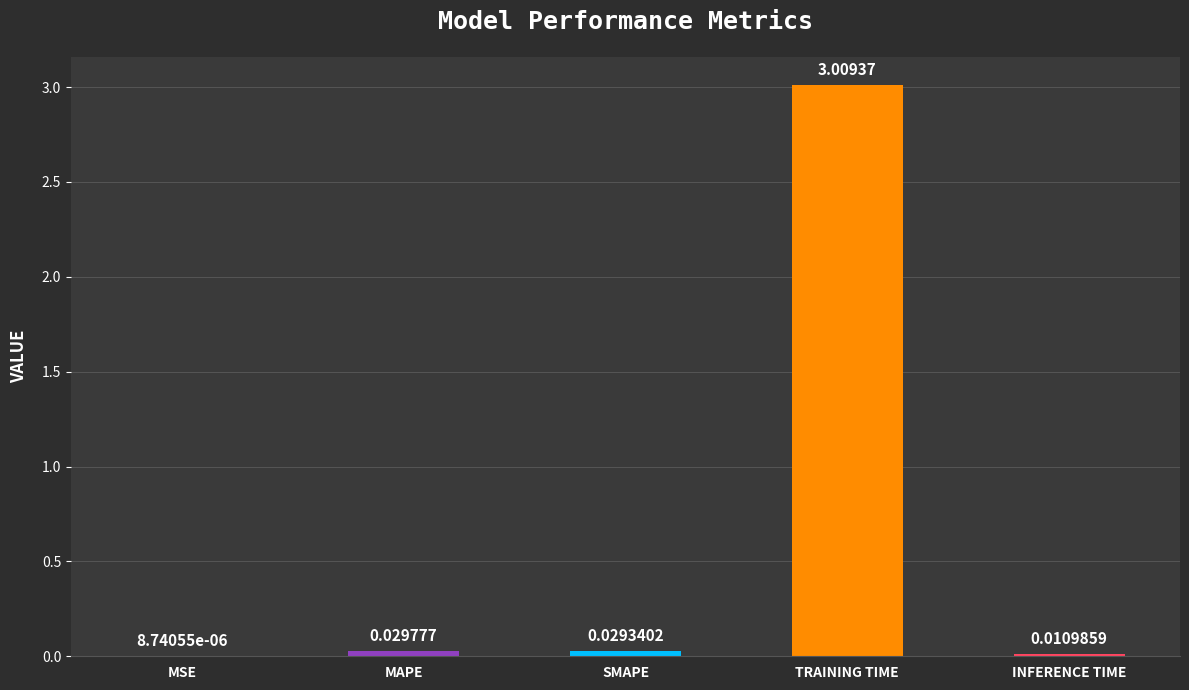

Which label corresponds to the largest value in the chart?

TRAINING TIME